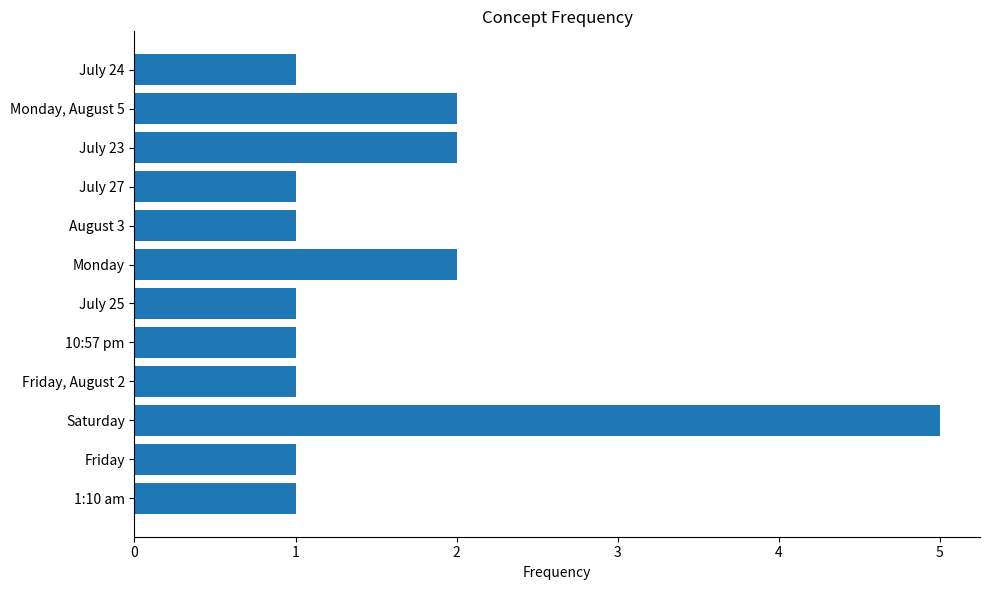

Which label corresponds to the largest value in the chart?

Saturday